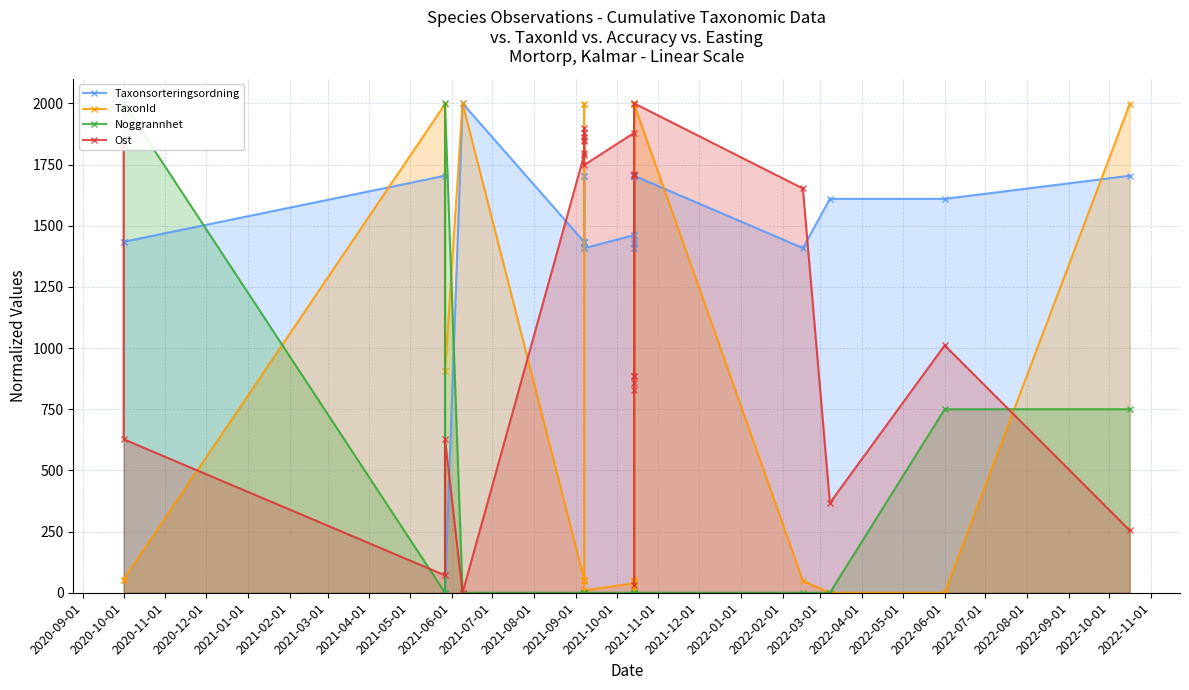

How many lines are shown in the chart?

4